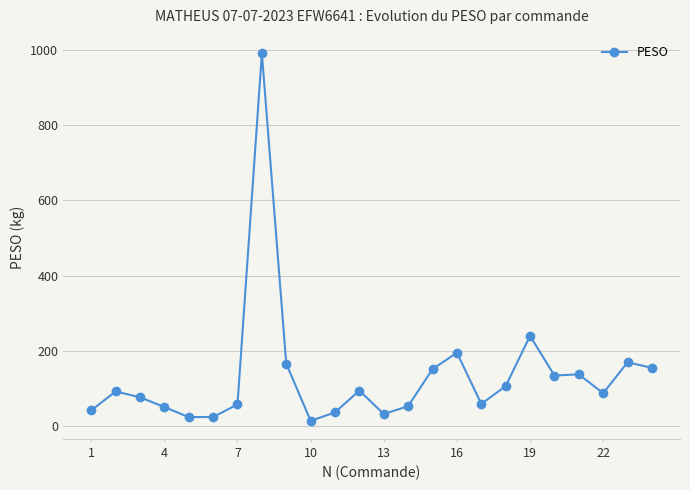

True or false: there are more than 1 points higher than both neighbors.

True